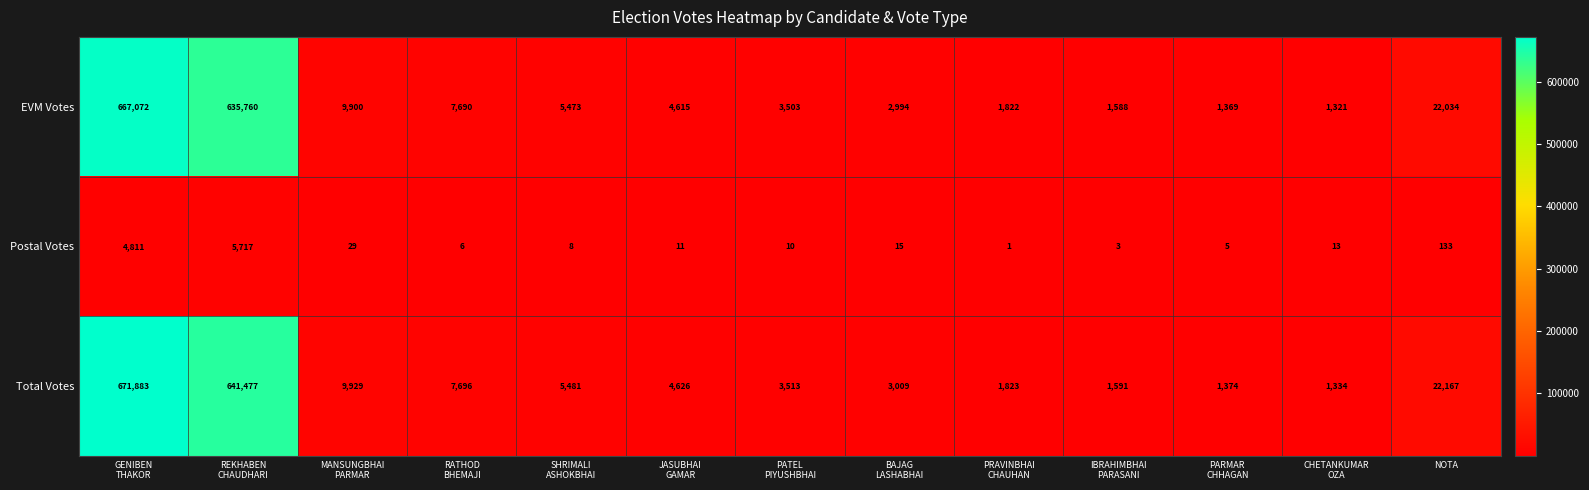

Which series has the widest spread of values?

Total Votes